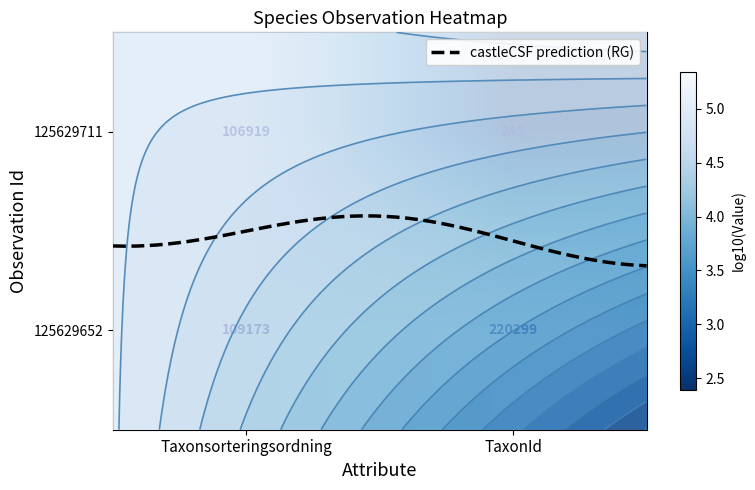

Which category has the lowest value across all series?

TaxonId